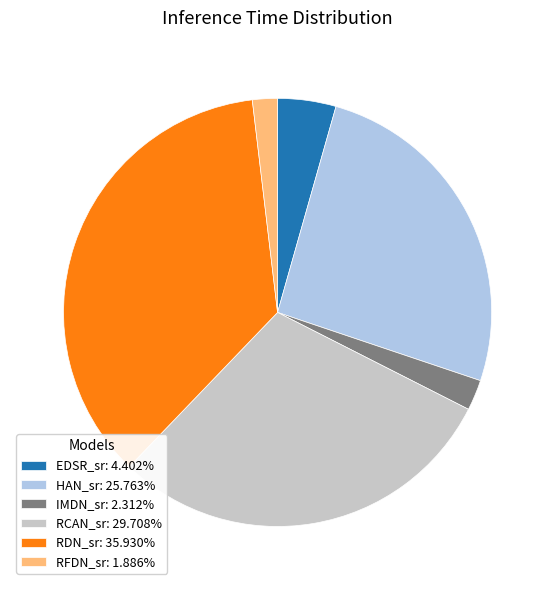

Which slice is the largest?

RDN_sr